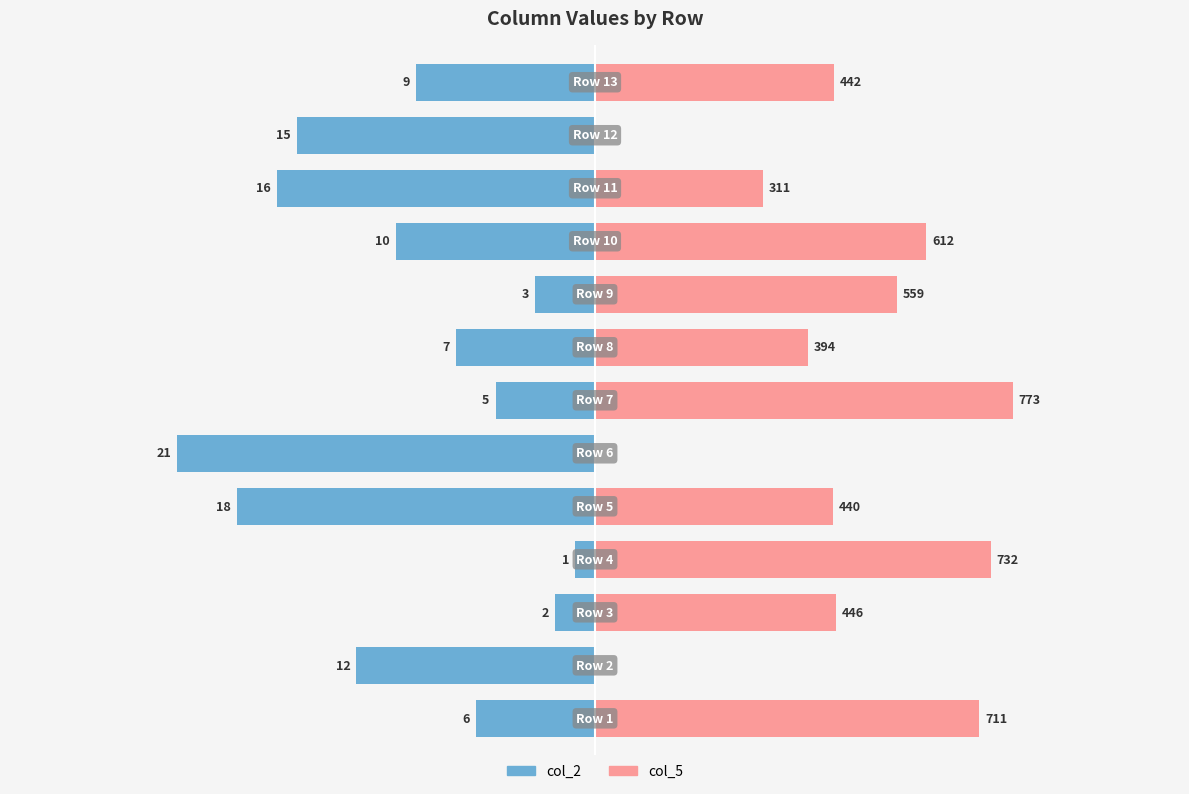

Is the value of col_2 at 1 greater than the value of col_5 at 1?

No